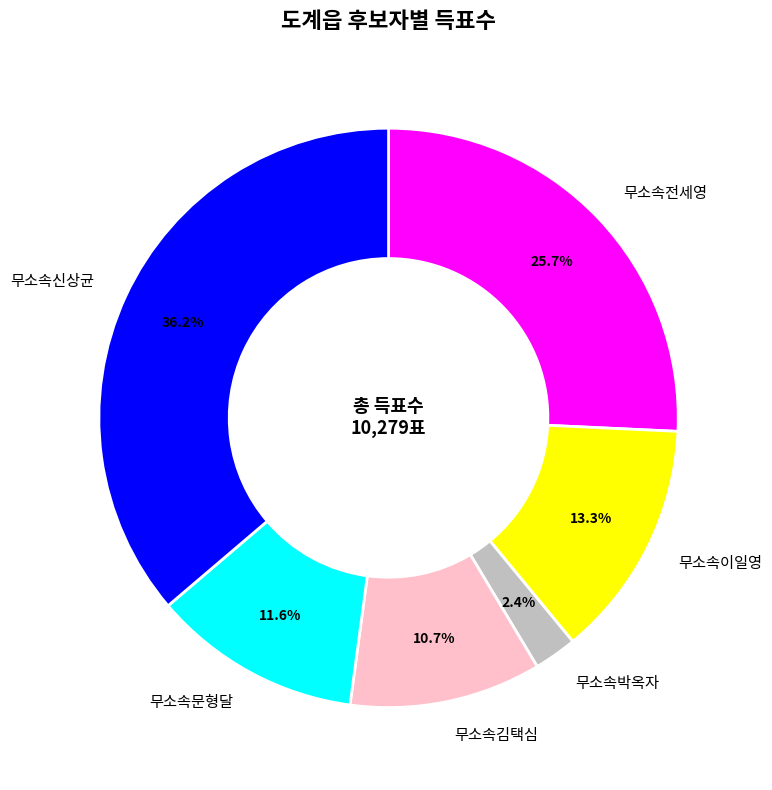

How many slices are in this pie chart?

6